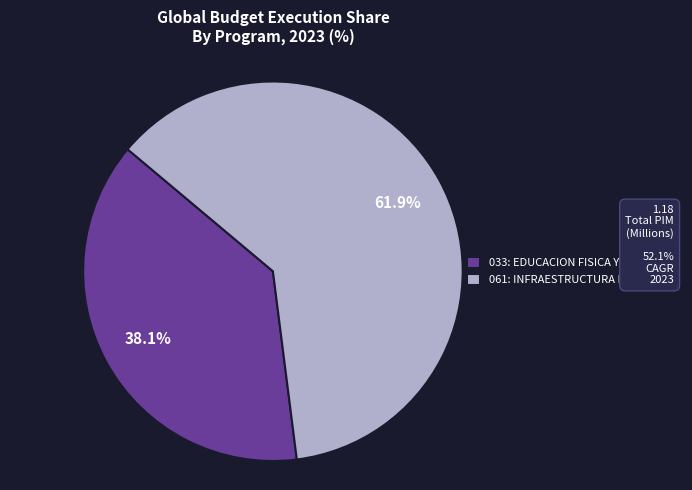

How many segments does this pie chart have?

2